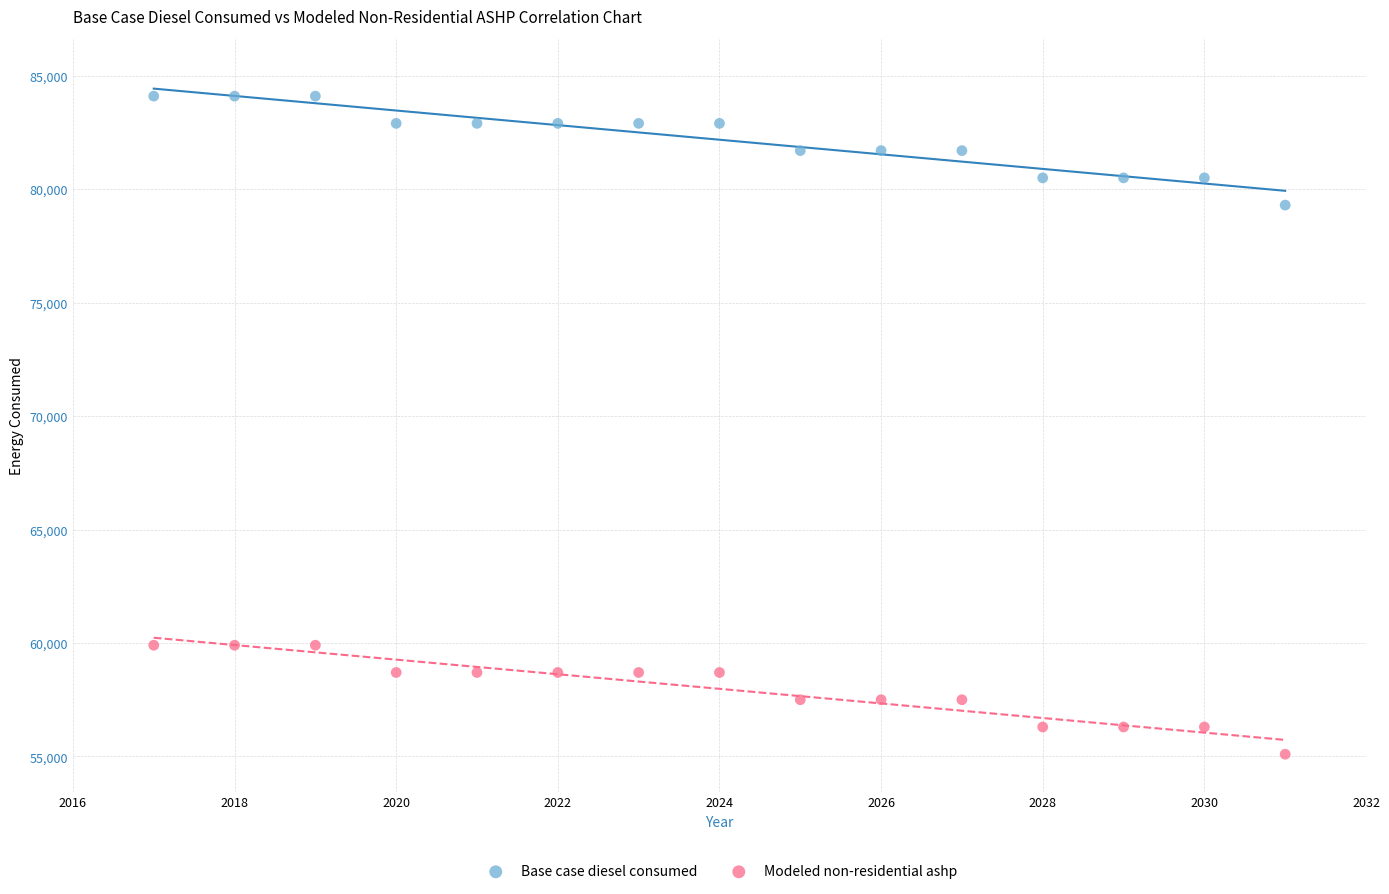

Which series contains the highest Y value?

Base case diesel consumed